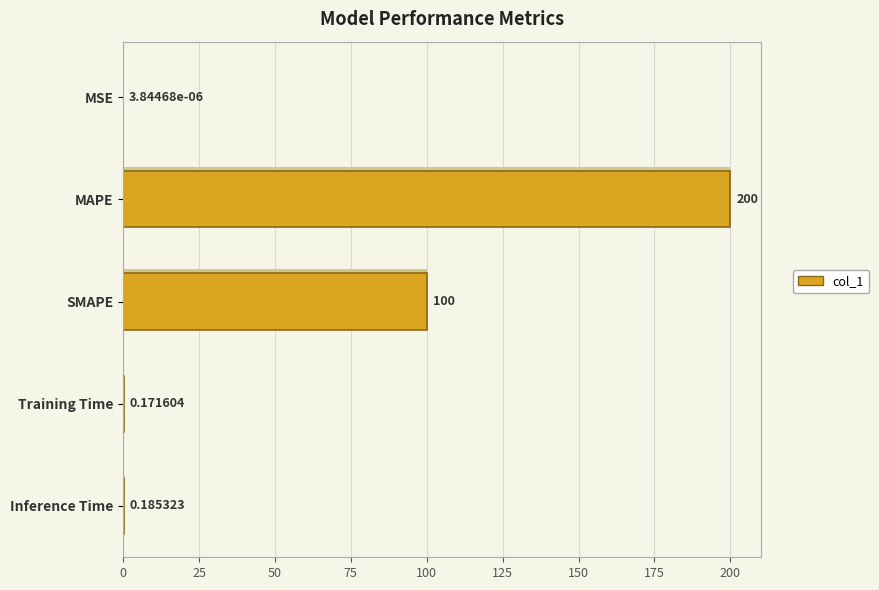

At which label is the value closest to 100?

SMAPE